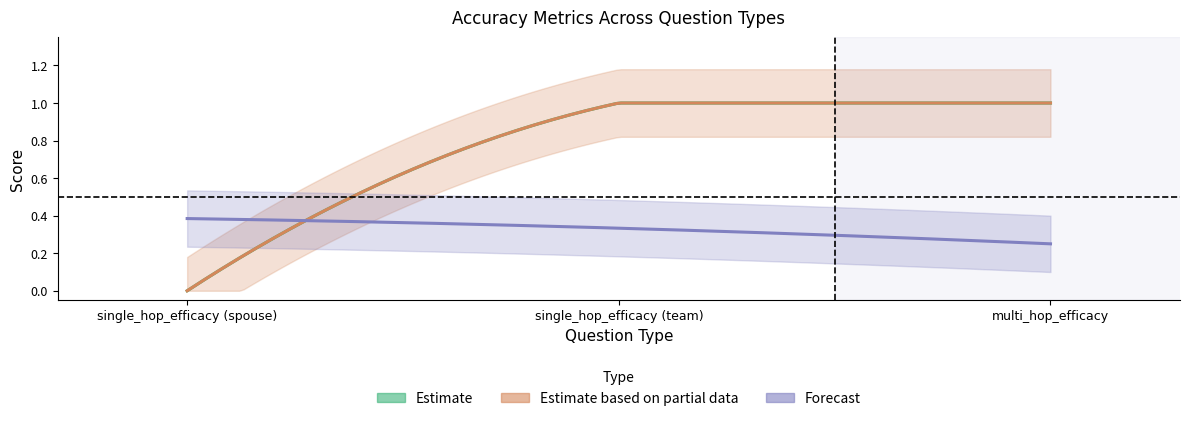

Reading left to right, extract all data points from this chart.

exact_match: 0.0	1.0	1.0
rouge1: 0.0	1.0	1.0
rouge2: 0.0	1.0	1.0
rougeL: 0.0	1.0	1.0
rougeLsum: 0.0	1.0	1.0
[Q][A] Acc PM: 0.4	0.3	0.2